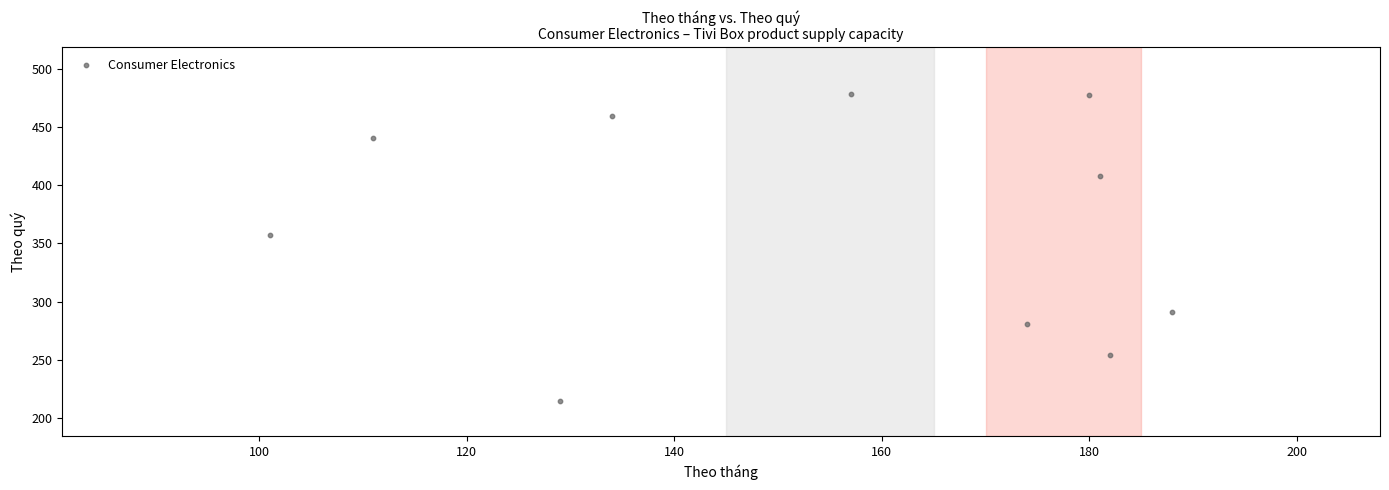

What is the range of Y values (max minus min)?

265